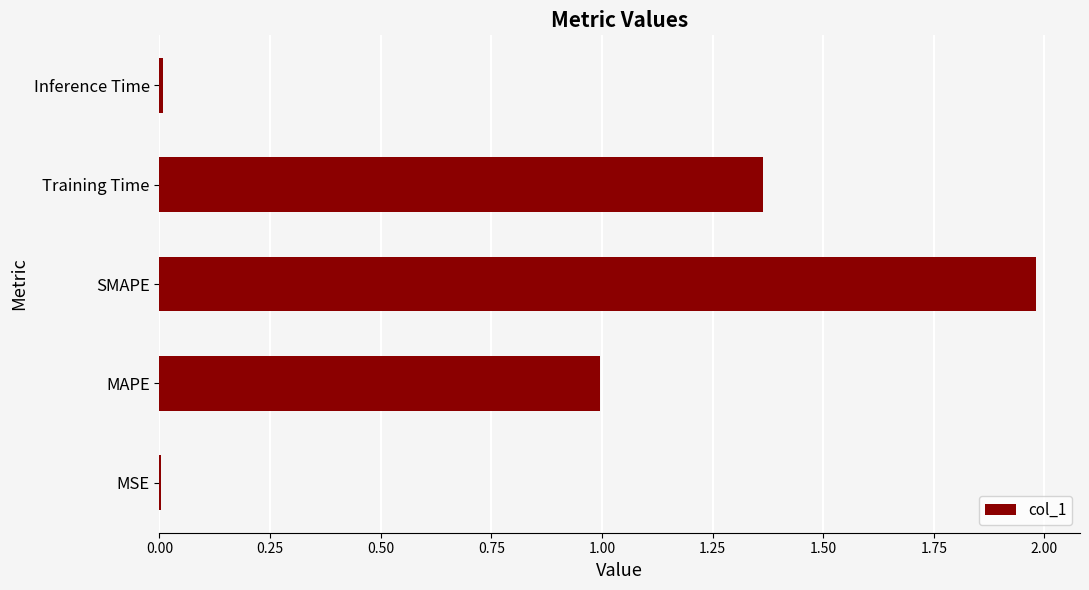

The value at Training Time is 0.6. True or false?

False